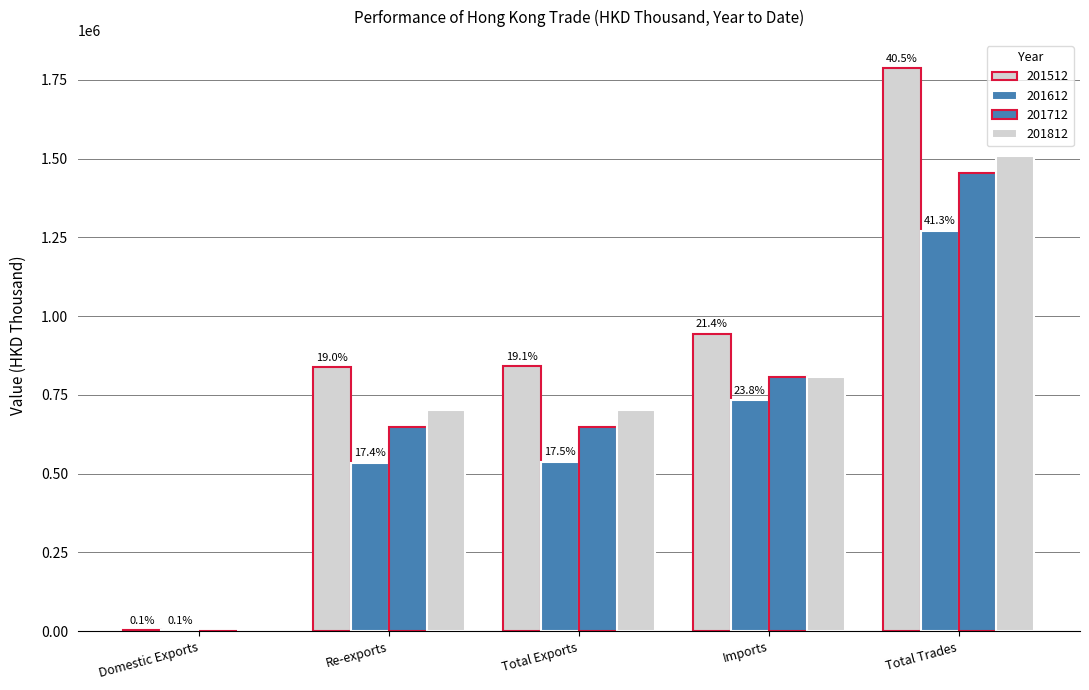

How many groups of bars are there?

5